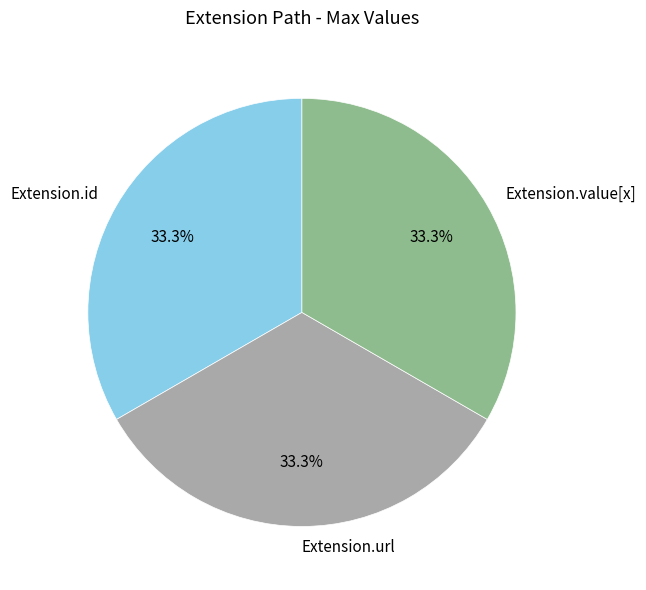

How many segments does this pie chart have?

3